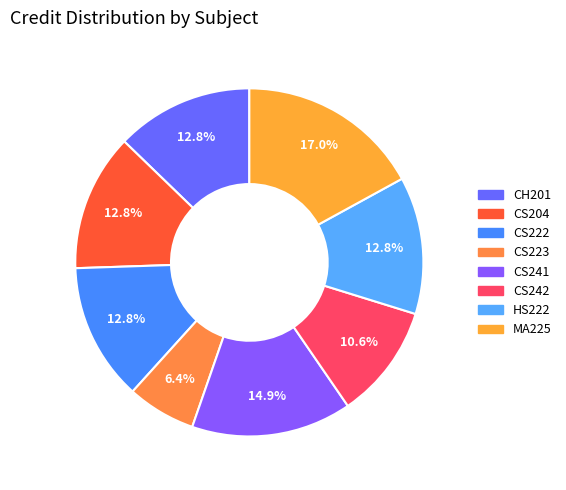

Do HS222 and CS241 together represent more than half of the pie?

No